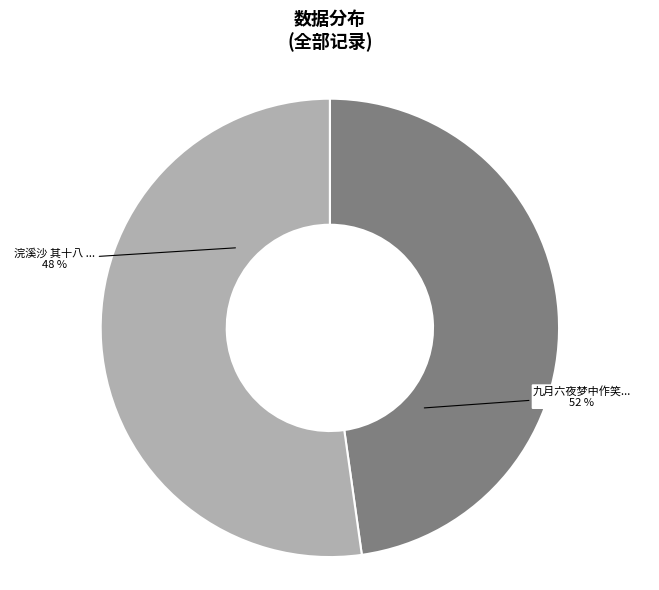

Is there a majority slice in this chart?

Yes